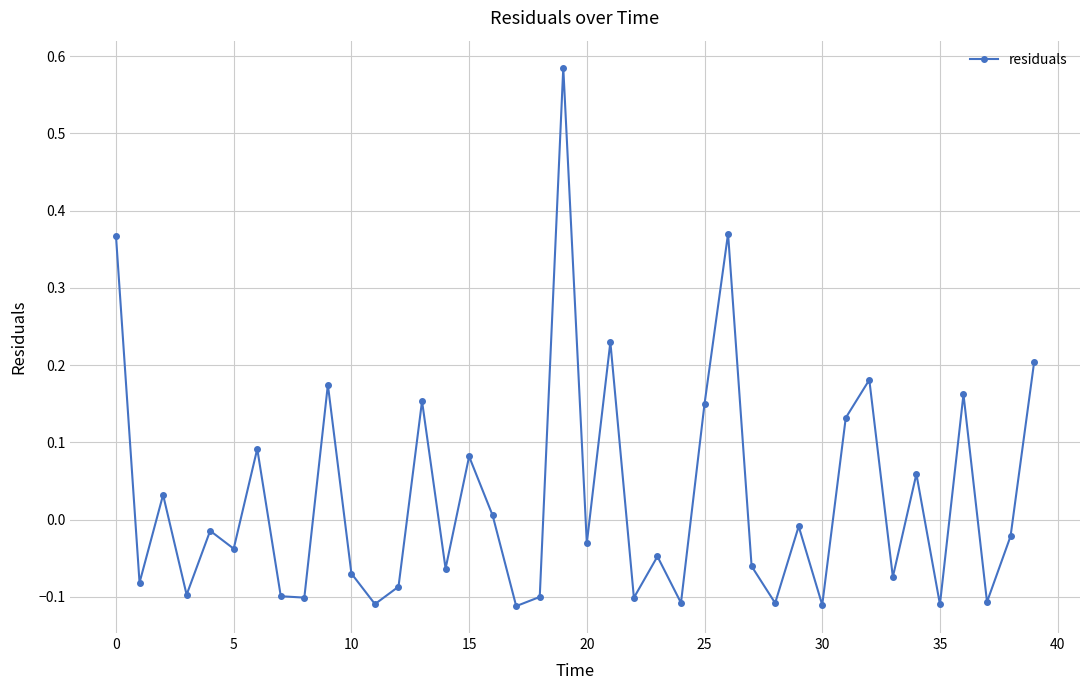

How many interior local valleys (lower than both neighbors) does the data have?

15